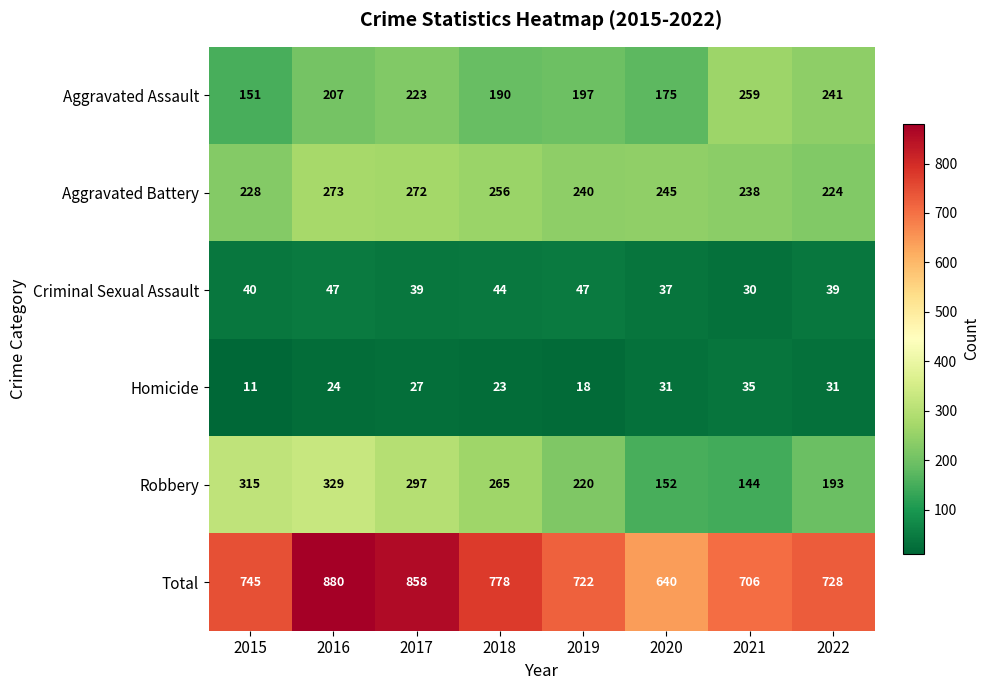

What is the difference between the highest and lowest values at 2020?

609